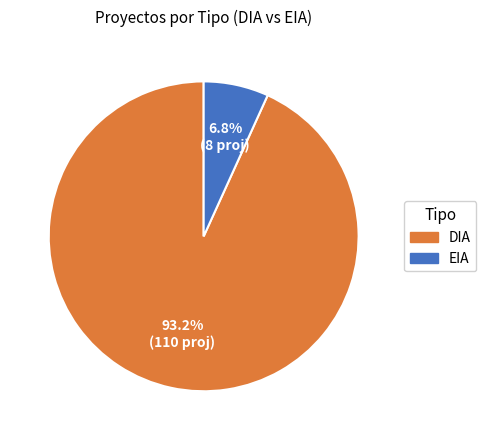

How many slices are in this pie chart?

2